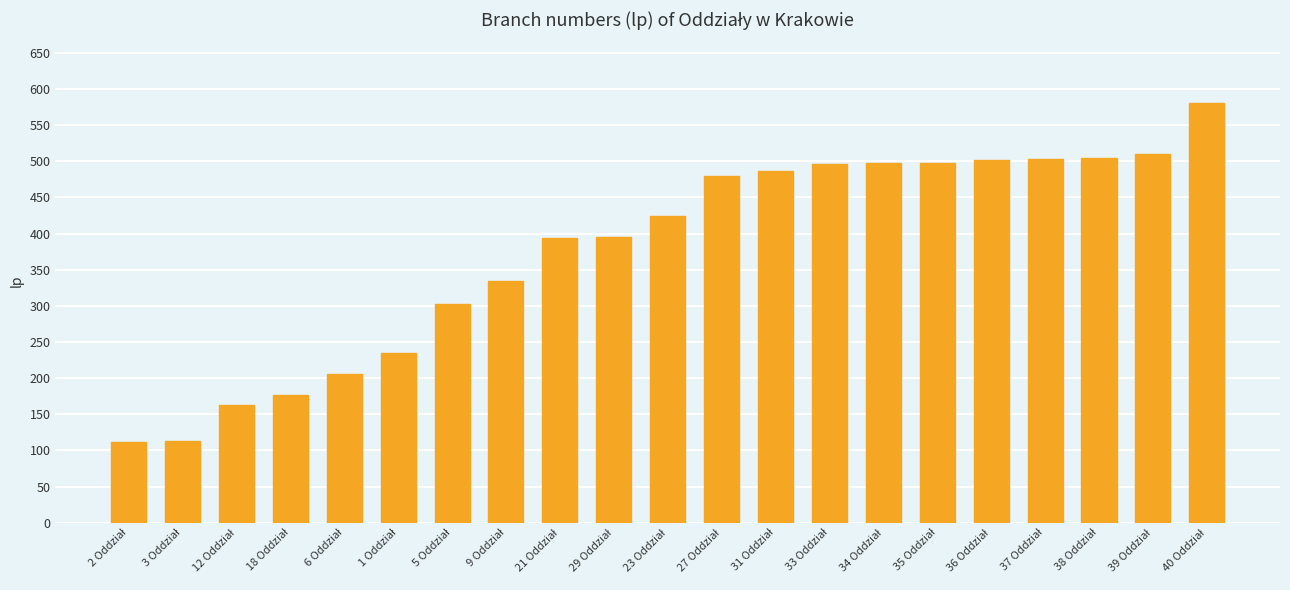

What is the value of the 21st bar from the left?

581